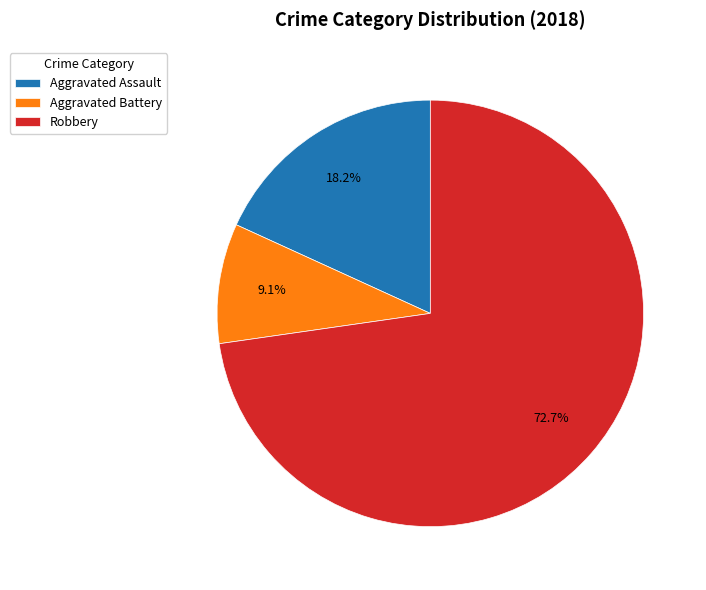

Does Aggravated Assault account for over 50% of the chart?

No